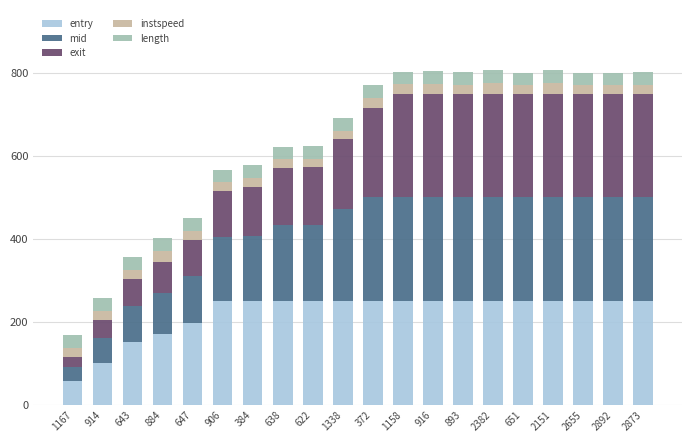

True or false: entry has a value of 416.2 at 906.

False